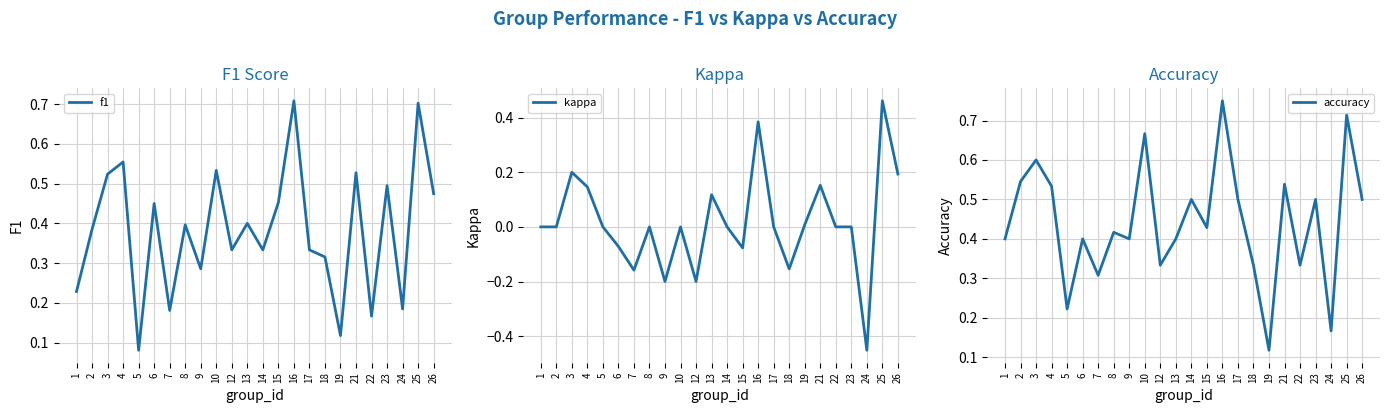

In accuracy, how many points are higher than both neighbors (excluding endpoints)?

9